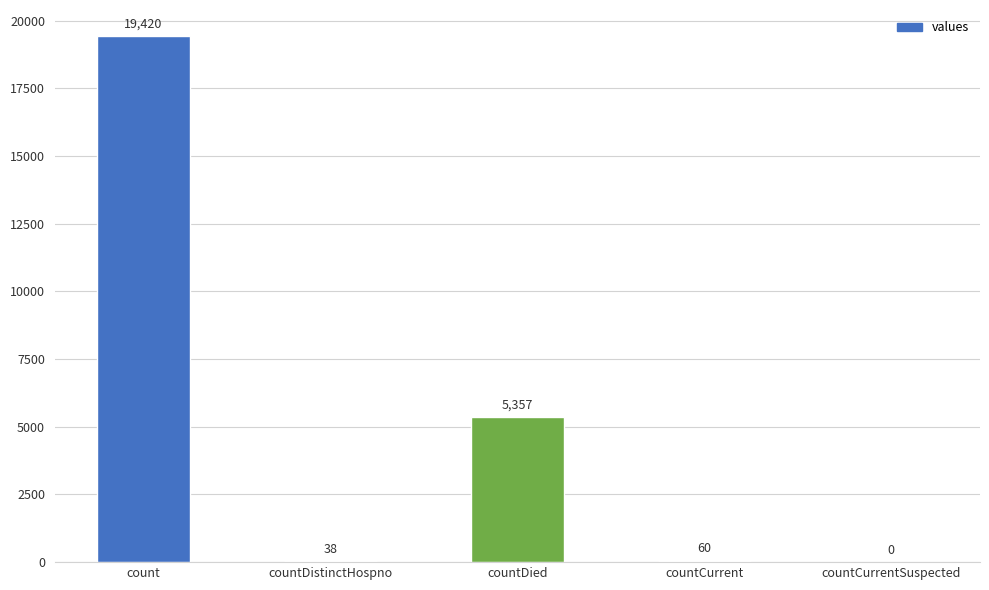

Reading right to left, transcribe all the data shown in this chart.

countCurrentSuspected=0	countCurrent=60	countDied=5357	countDistinctHospno=38	count=19420